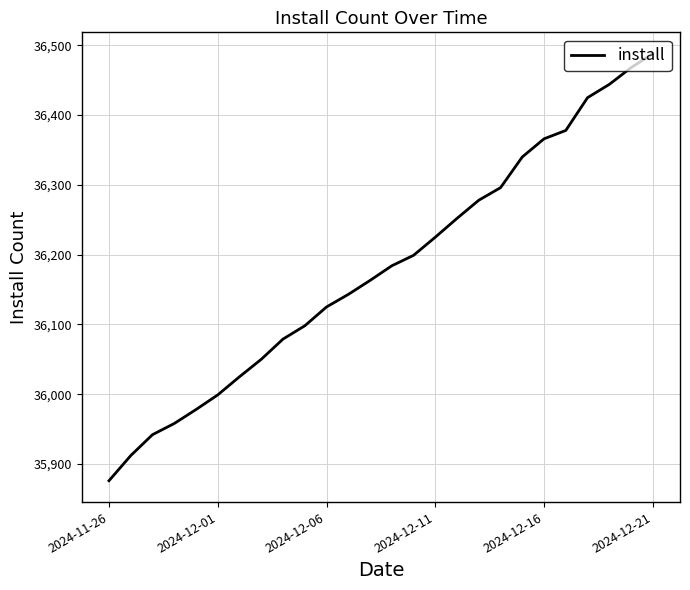

What is the difference between the maximum and minimum values?

612